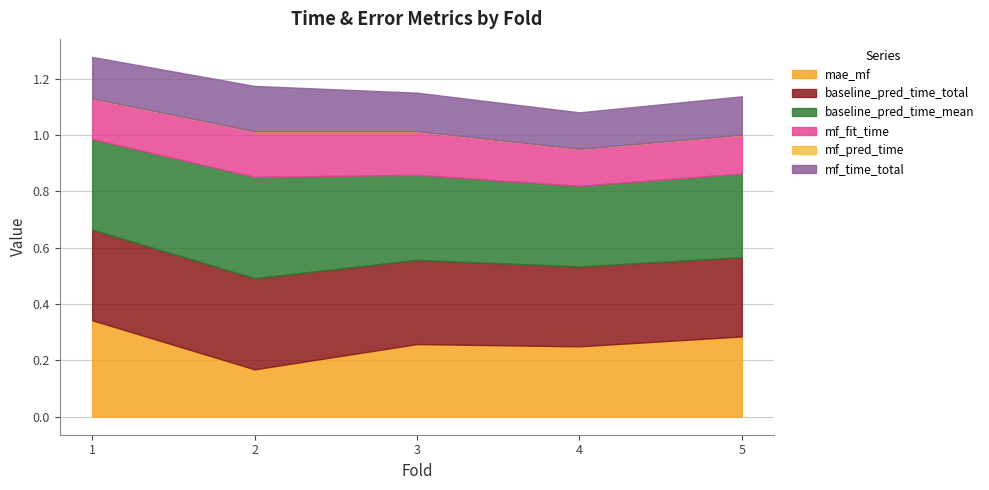

The value of mf_fit_time at 3 is 0.1. True or false?

False